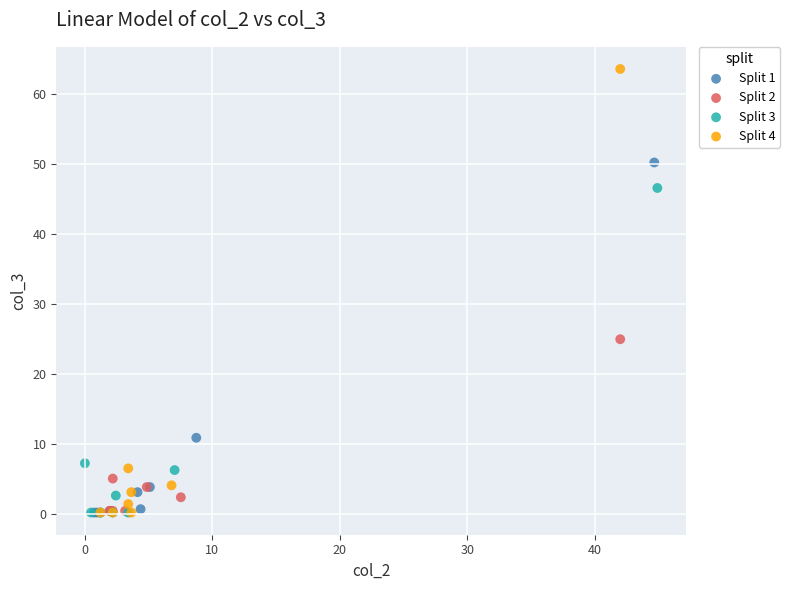

Which series has the largest Y range (max minus min)?

Split 4